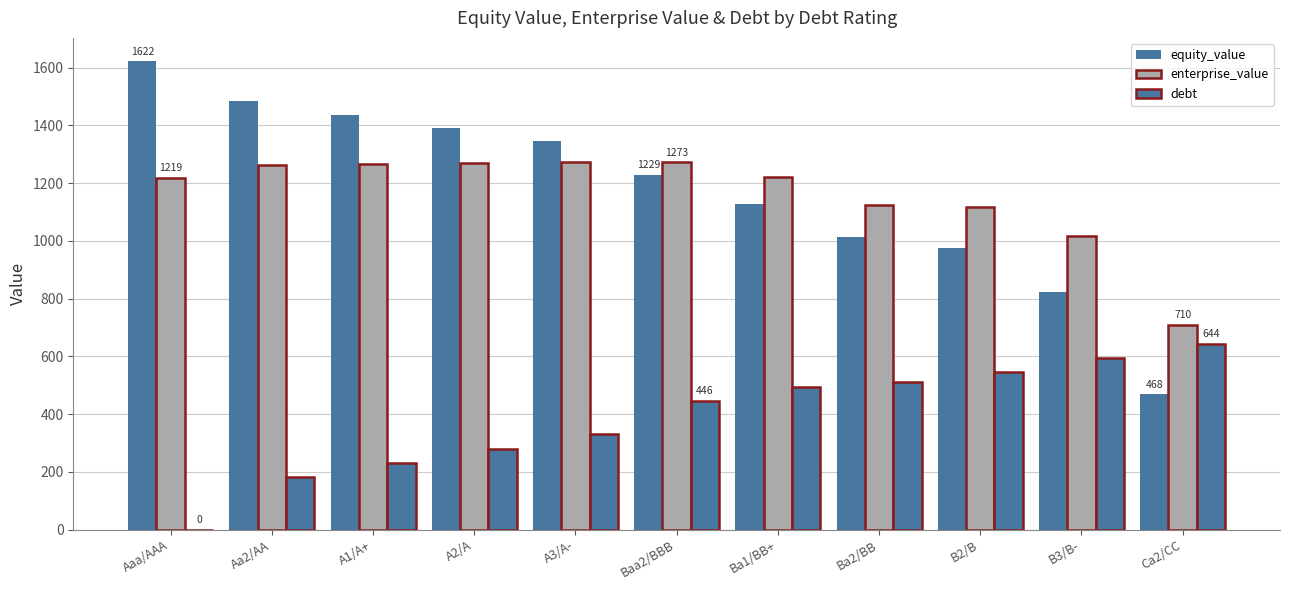

Which series has the largest total across all categories?

equity_value